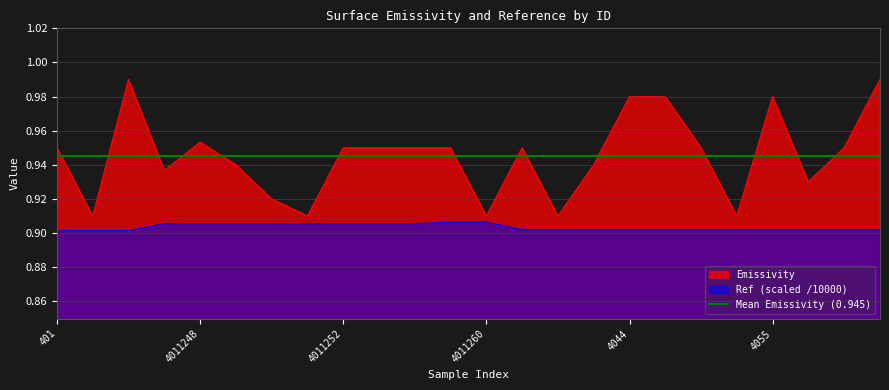

True or false: Ref_scaled has more than 2 points higher than both neighbors.

False